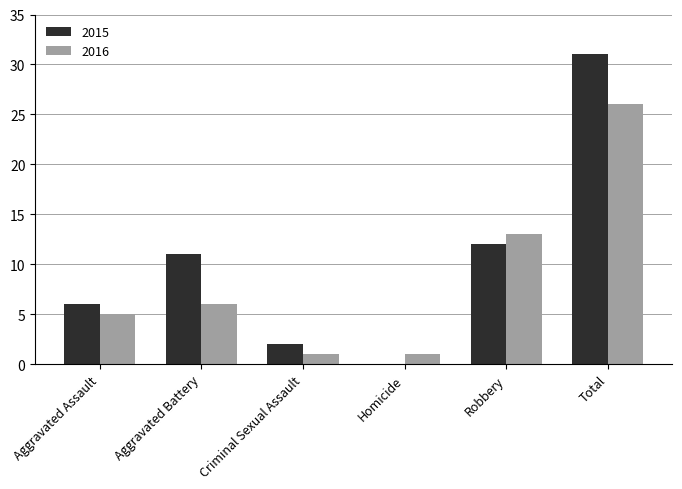

Count the number of data series in this chart.

2